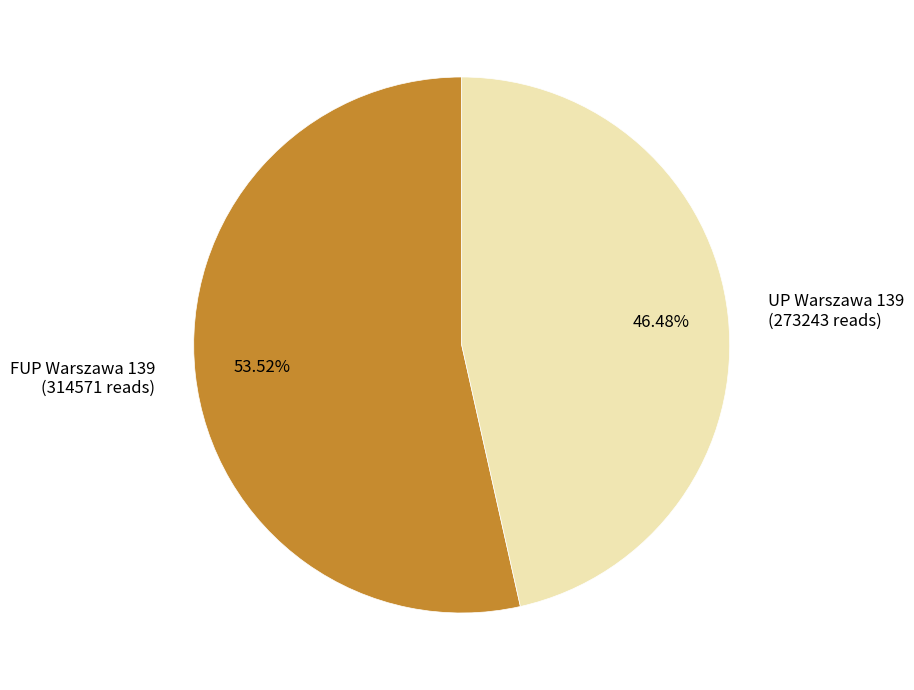

How many slices are in this pie chart?

2